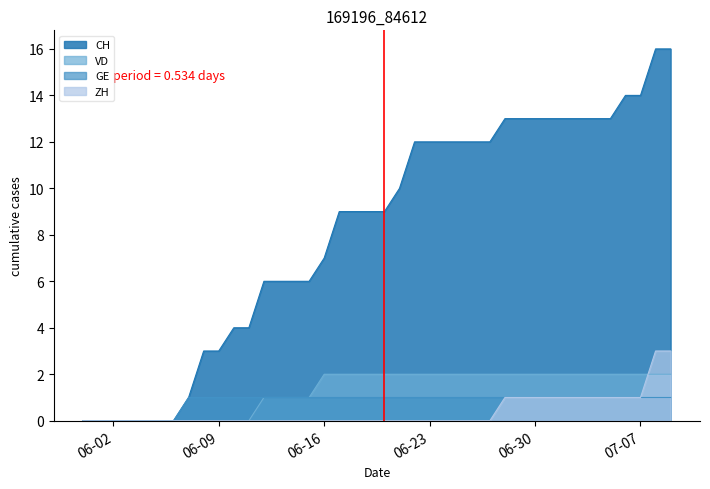

Count the number of data series in this chart.

4